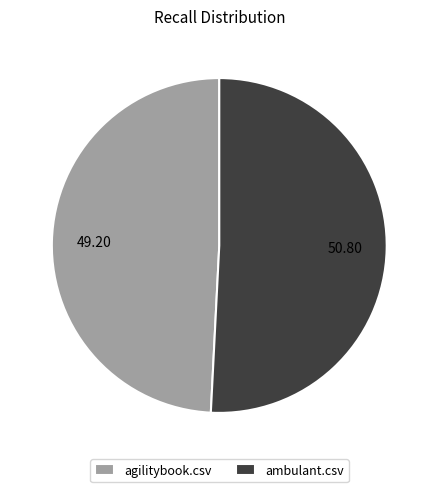

Count the number of slices in the pie.

2